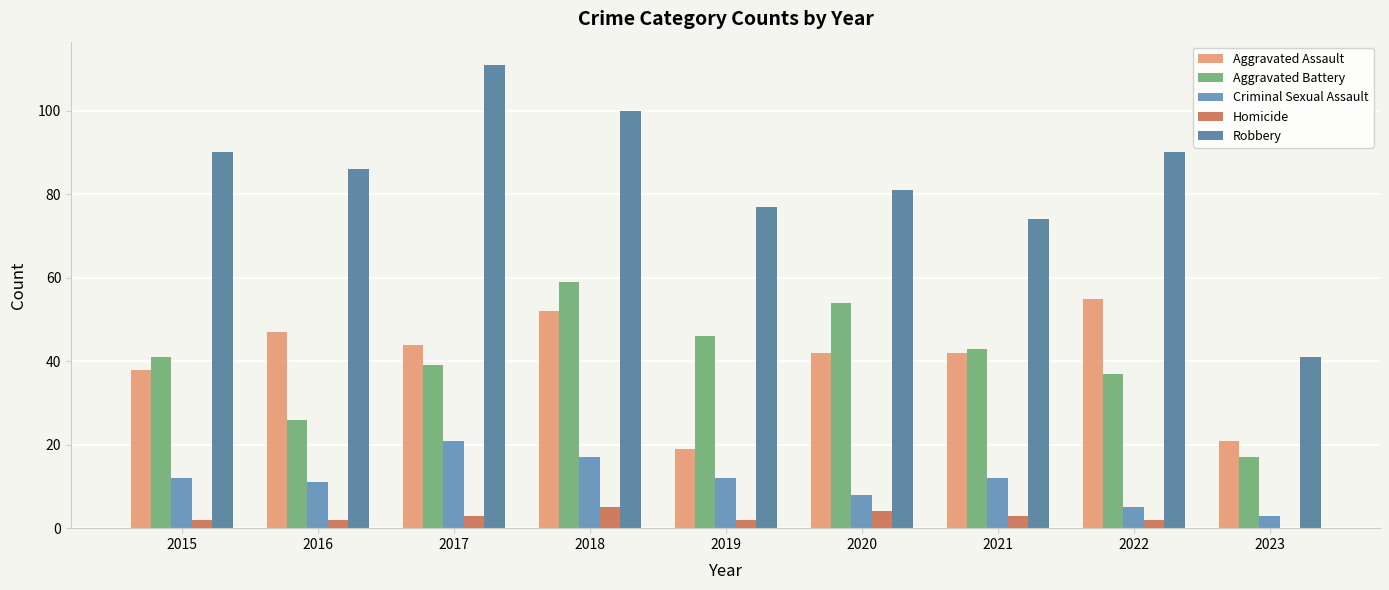

What is the greatest value displayed?

111